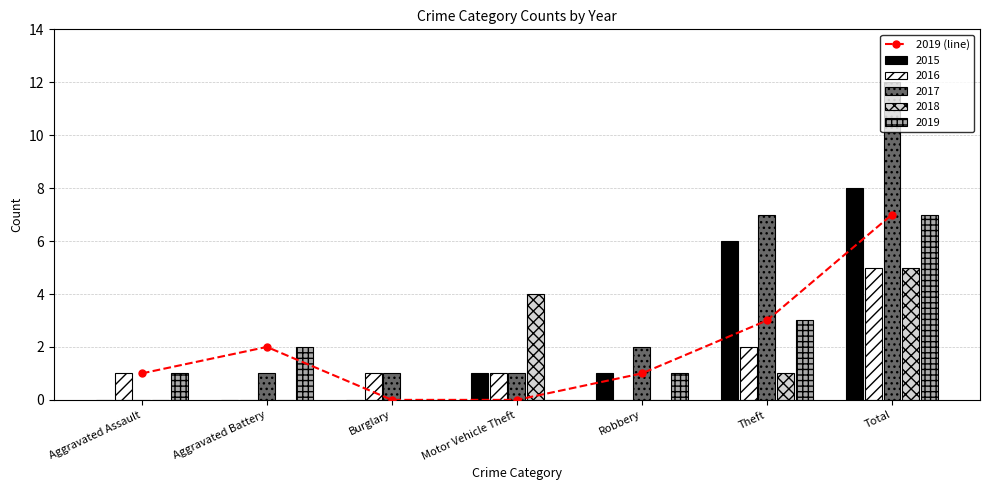

What value does the data have at Aggravated Battery?

2